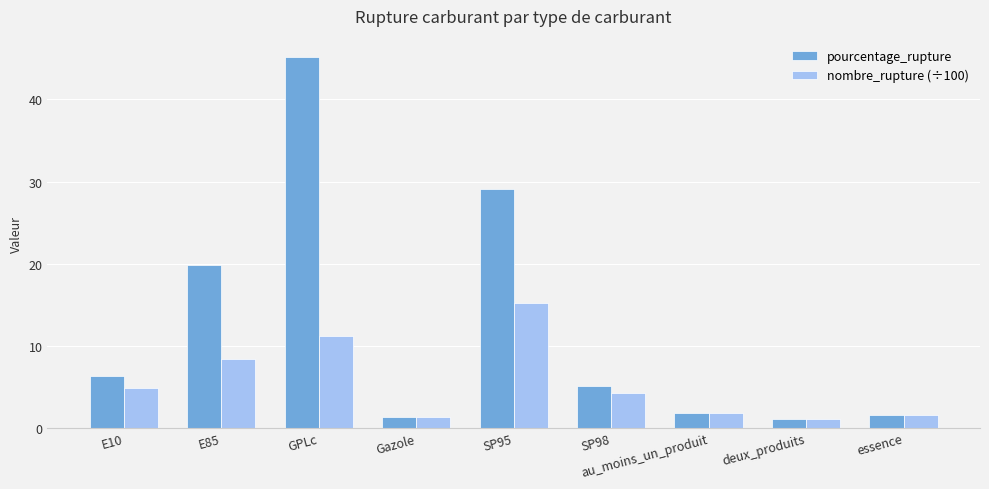

Are the bars horizontal?

No